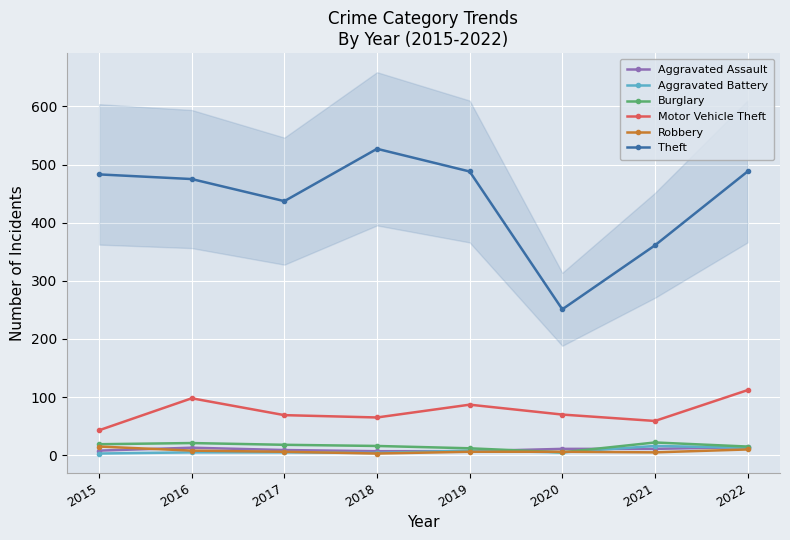

Which has a higher value, 2015 or 2016?

2016